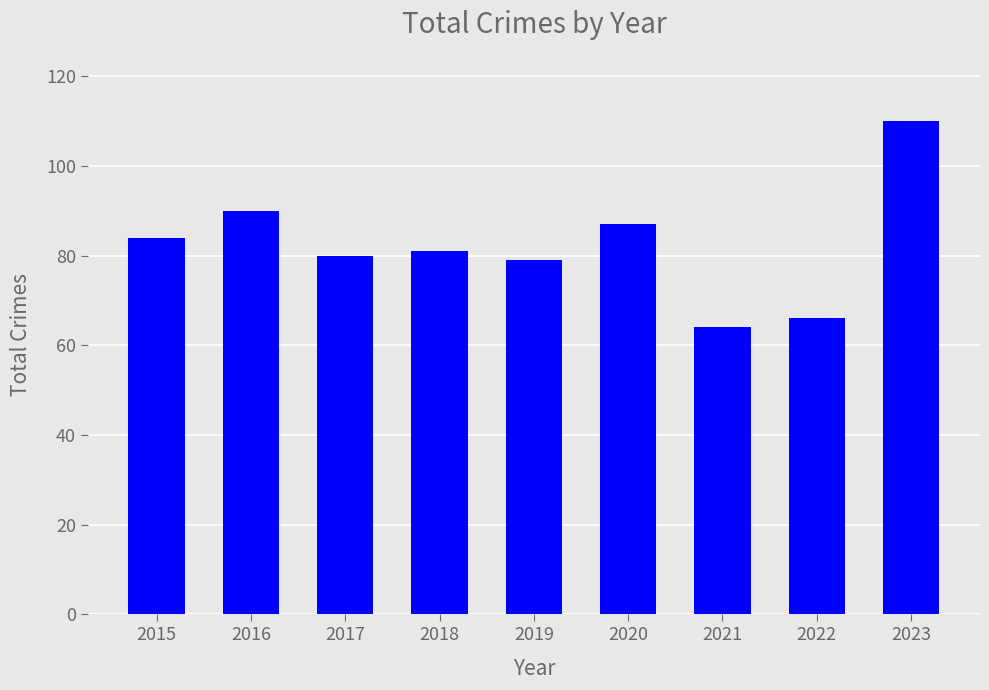

What is the value of the 3rd bar from the left?

80